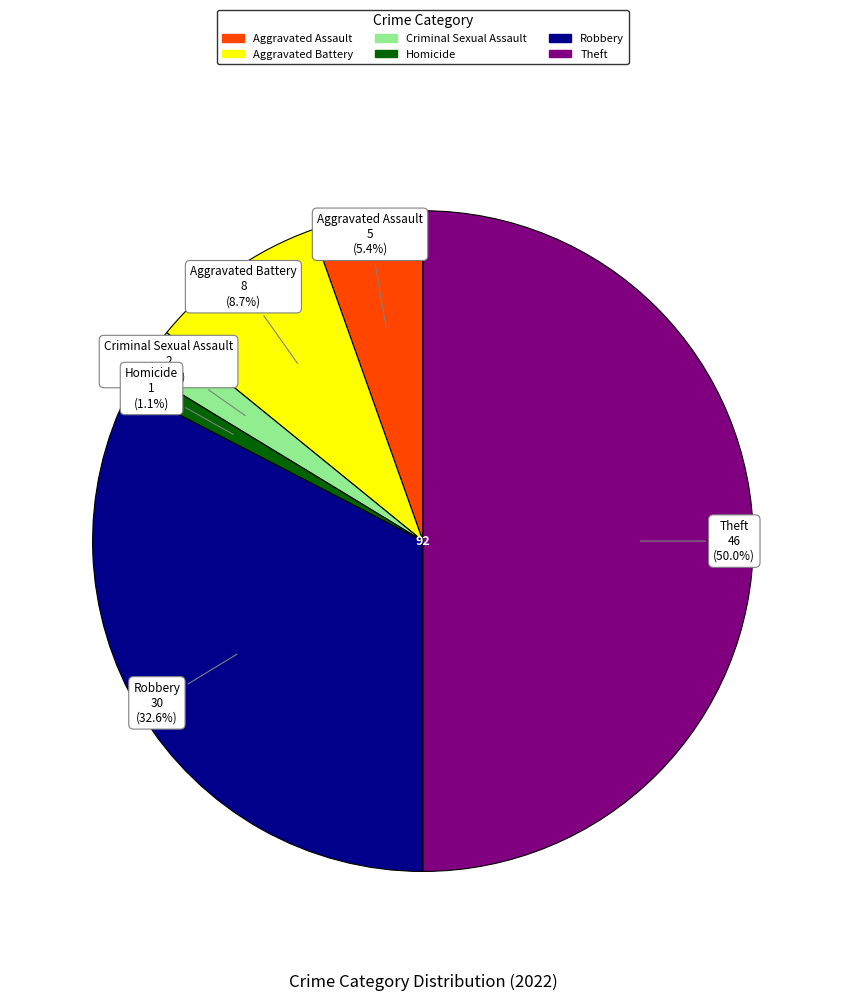

To the nearest percent, what is the difference between the largest and smallest slice percentages?

49%